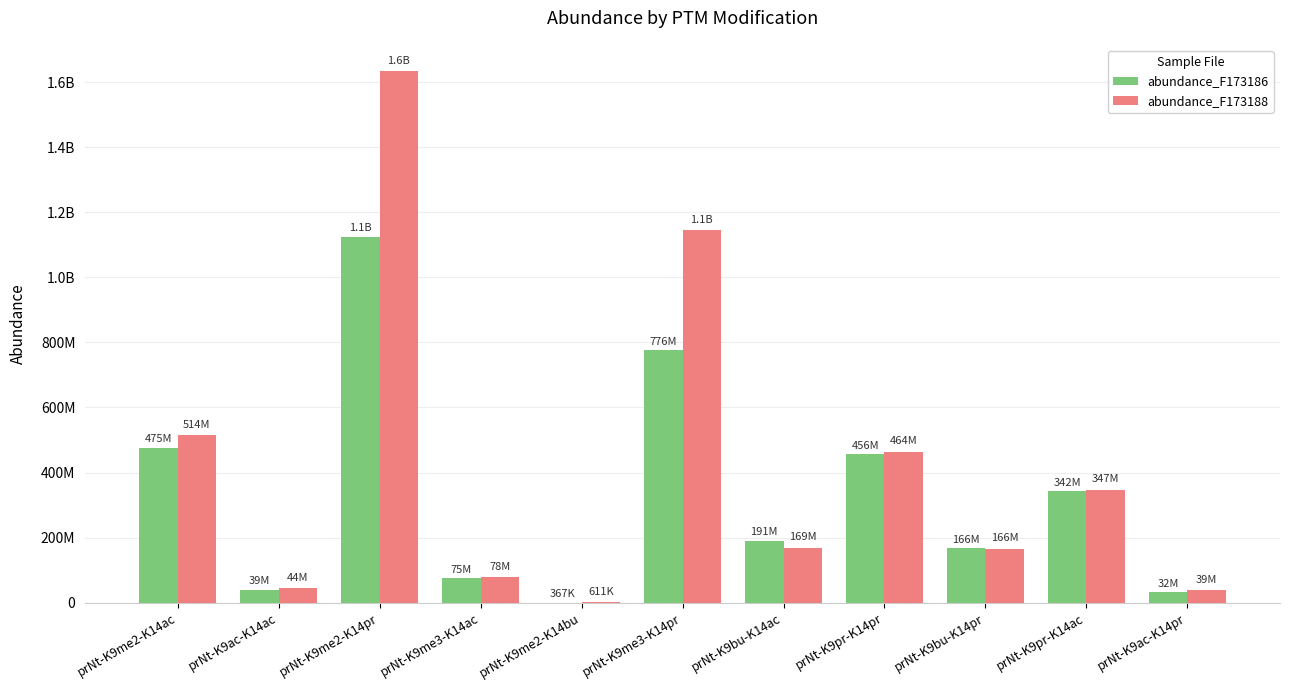

What is the sum of all abundance_F173186 values?

3677780283.9